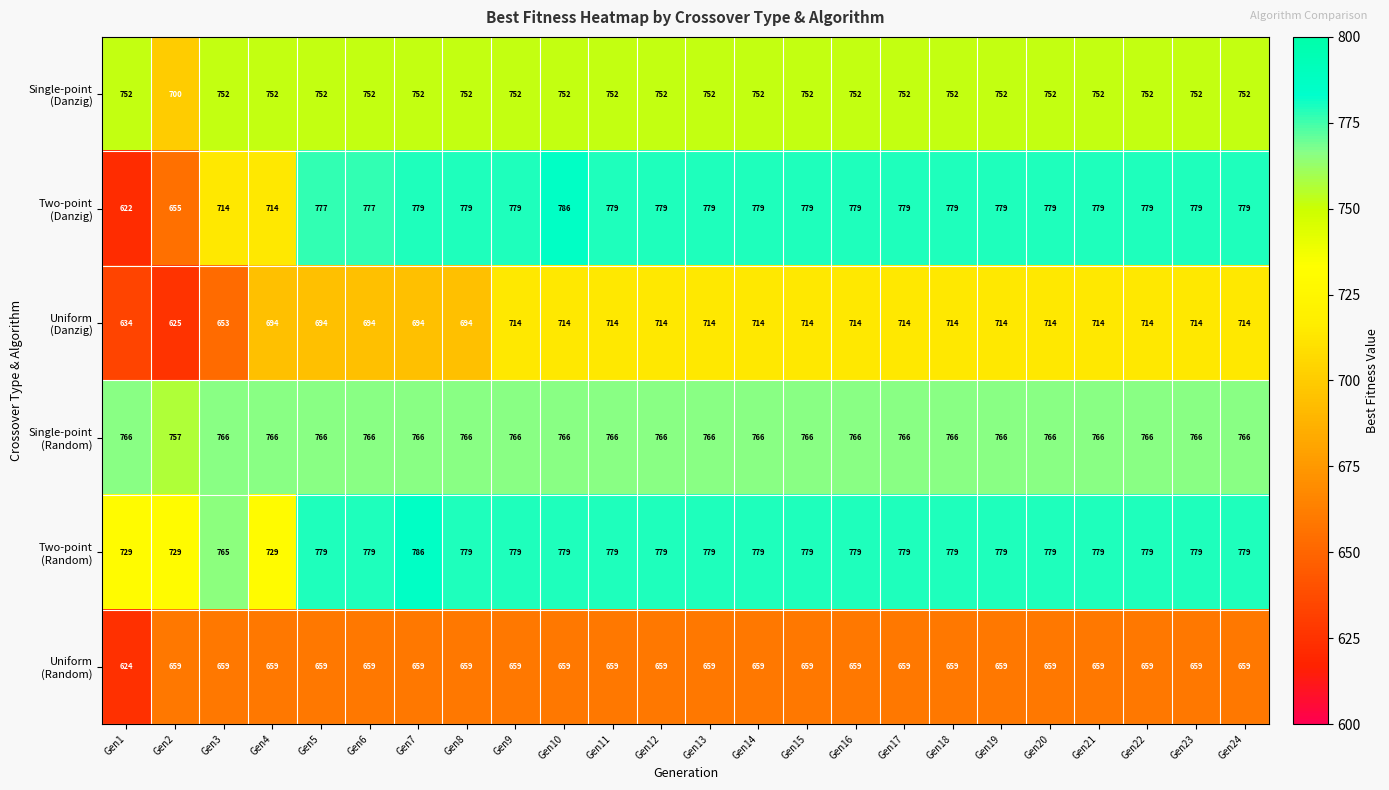

At which category is the sum across all series the highest?

Gen10